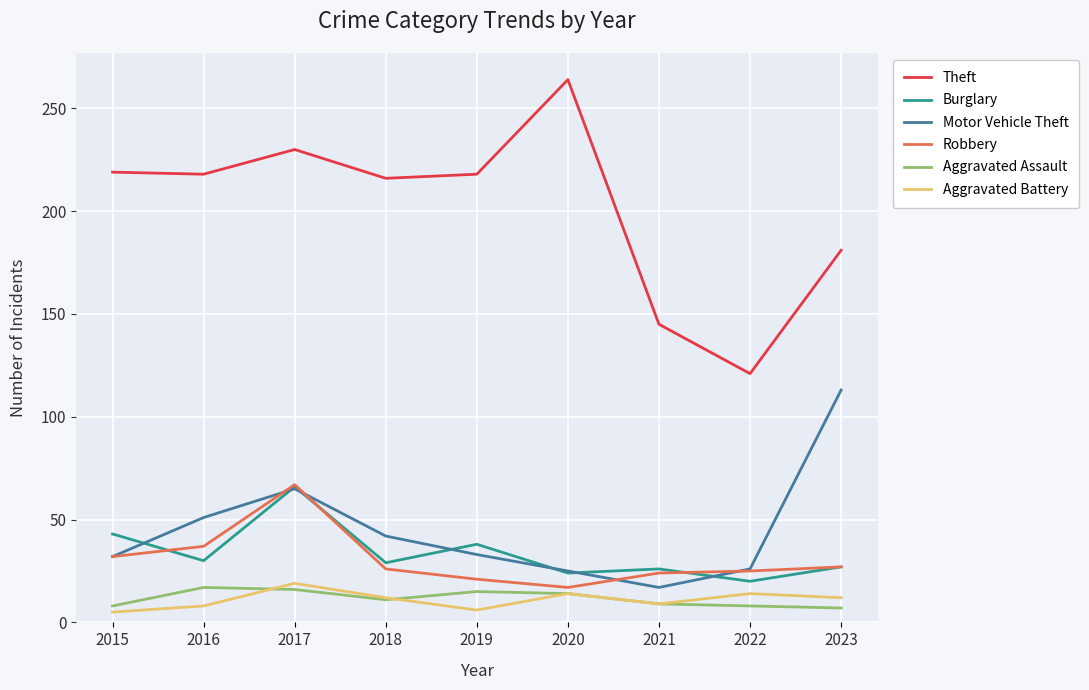

At which category is the sum across all series the highest?

2017